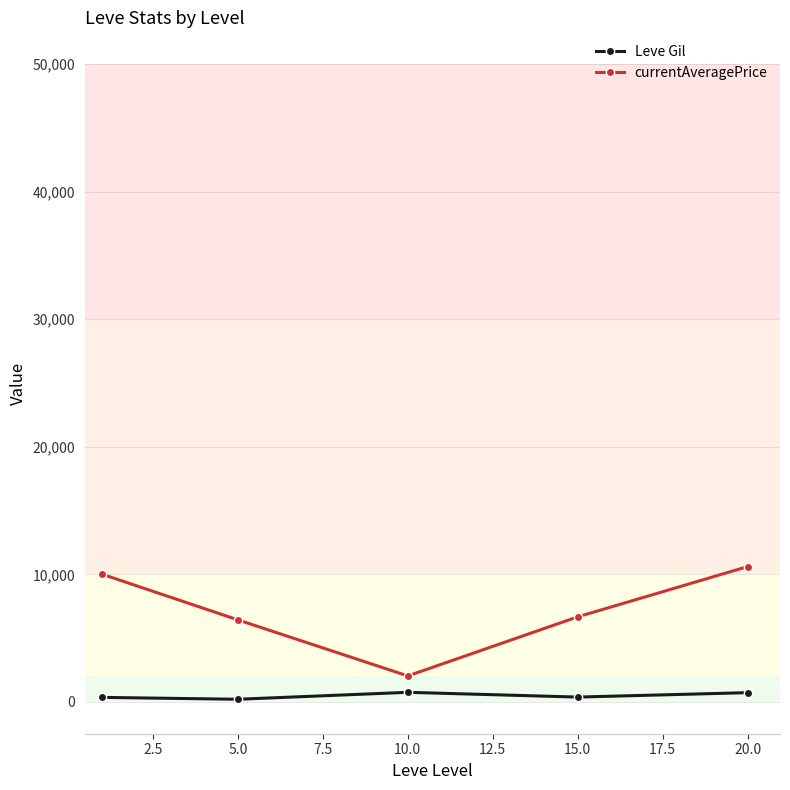

What is the greatest value displayed?

10607.5